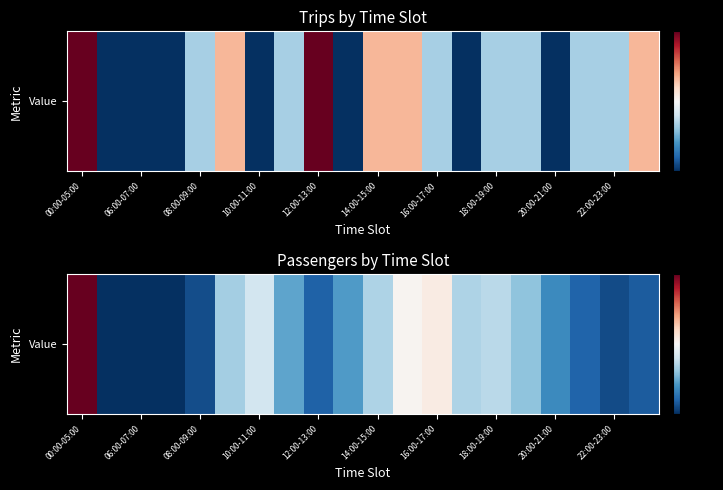

Which label corresponds to the largest value in the chart?

00:00-05:00